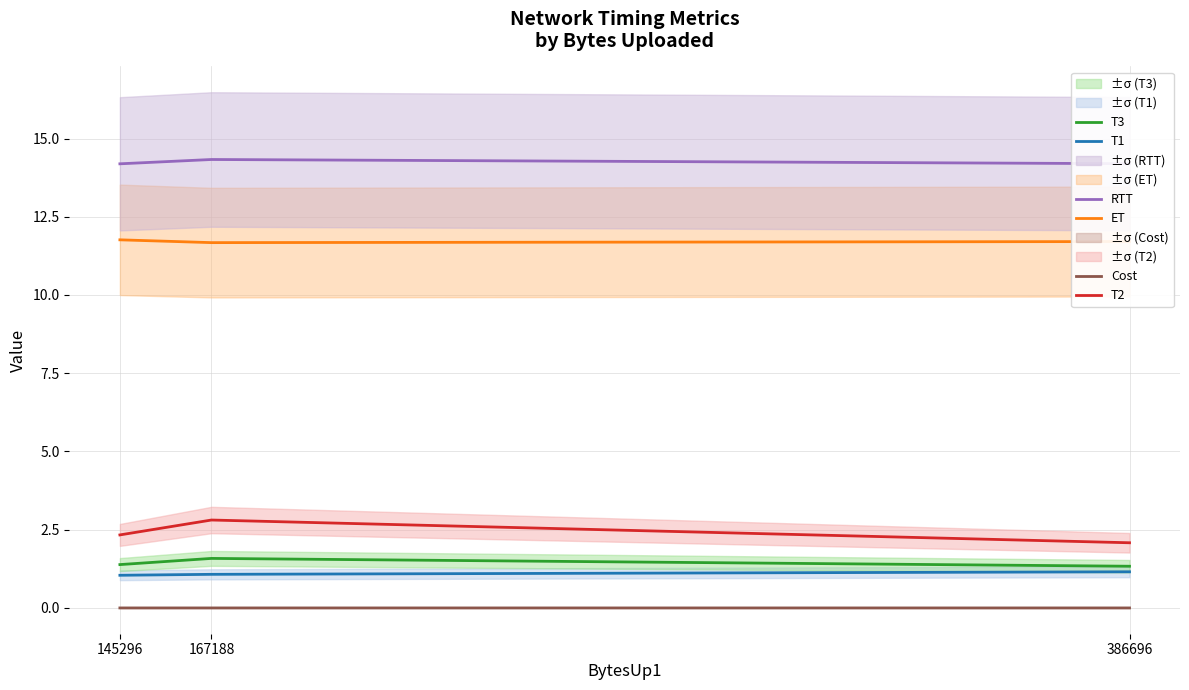

At which category is the sum across all series the highest?

167188